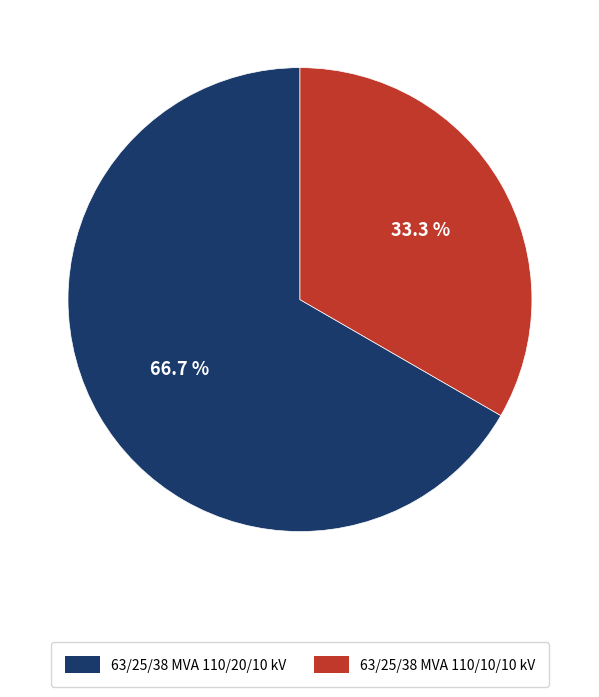

How many slices are in this pie chart?

2